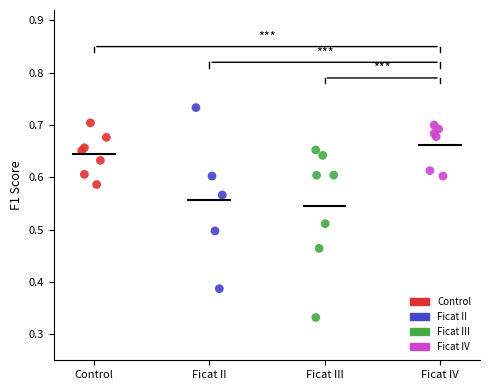

Which series contains the highest Y value?

Ficat II